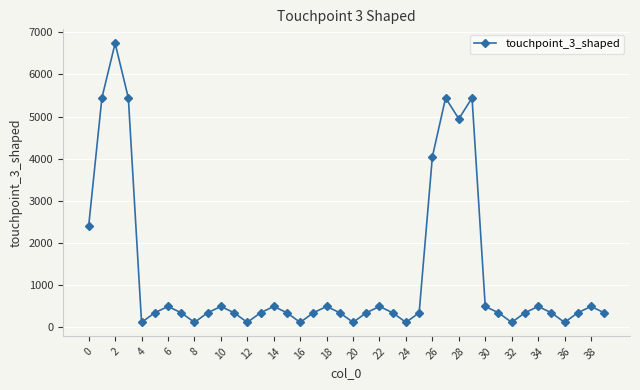

How many points are lower than both their immediate neighbors (excluding endpoints)?

9